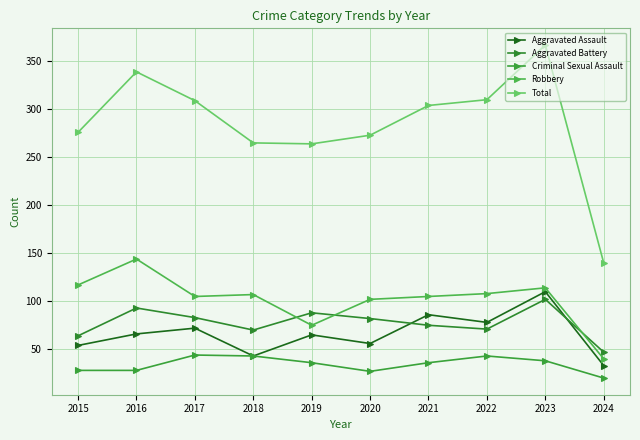

Count the number of data series in this chart.

5